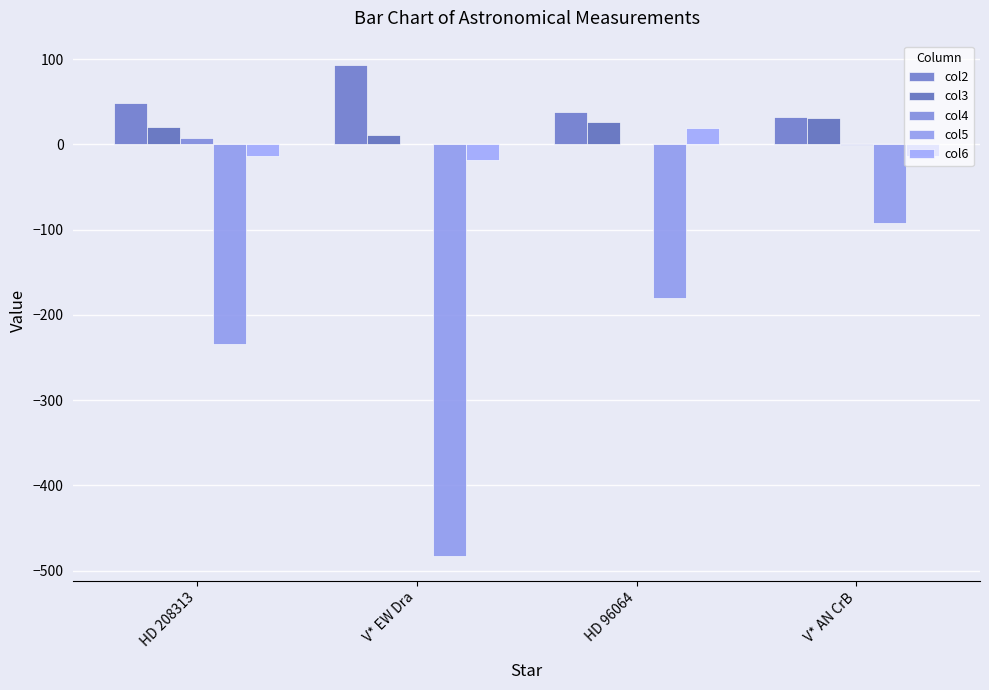

How many data points in col2 are above 49?

2